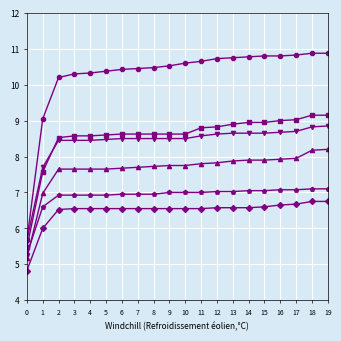

Is this an area chart (filled region under the line)?

No